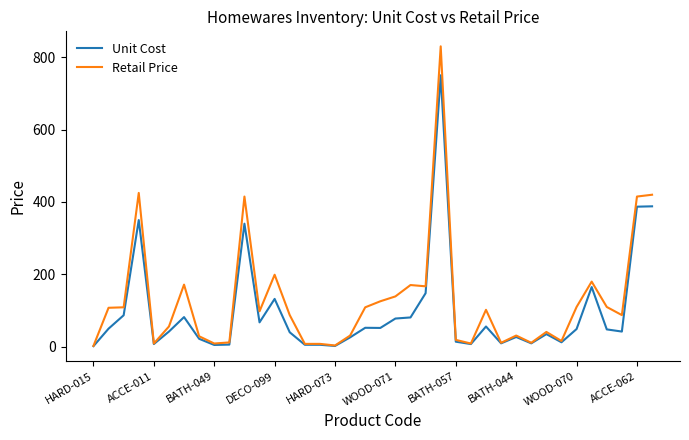

Rank the series by their maximum value, from lowest to highest.

Unit Cost, Retail Price